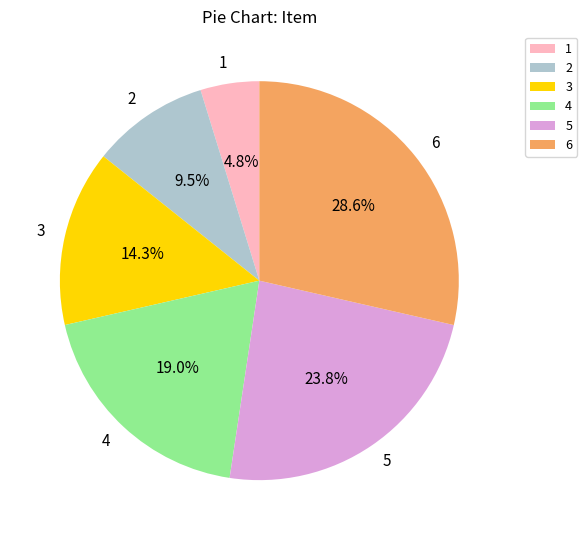

Is it true that 6 is 20% of the pie?

False